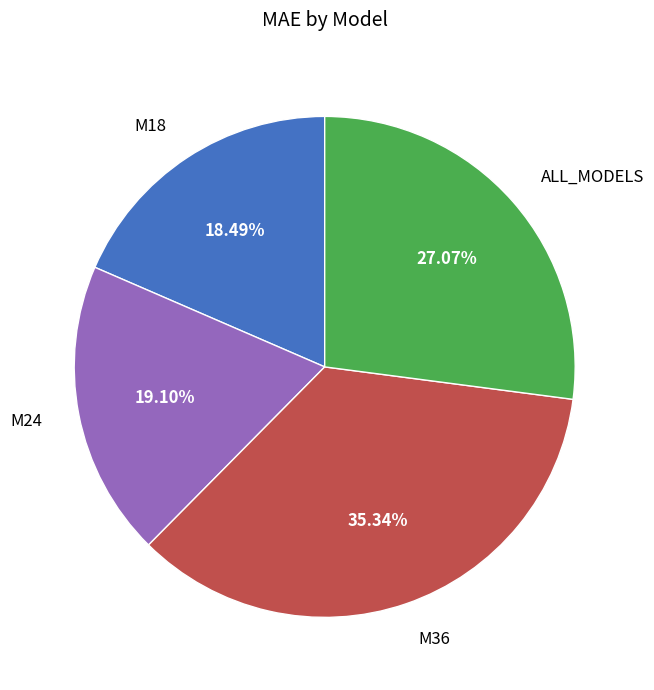

To the nearest percent, what is the difference between the largest and smallest slice percentages?

17%